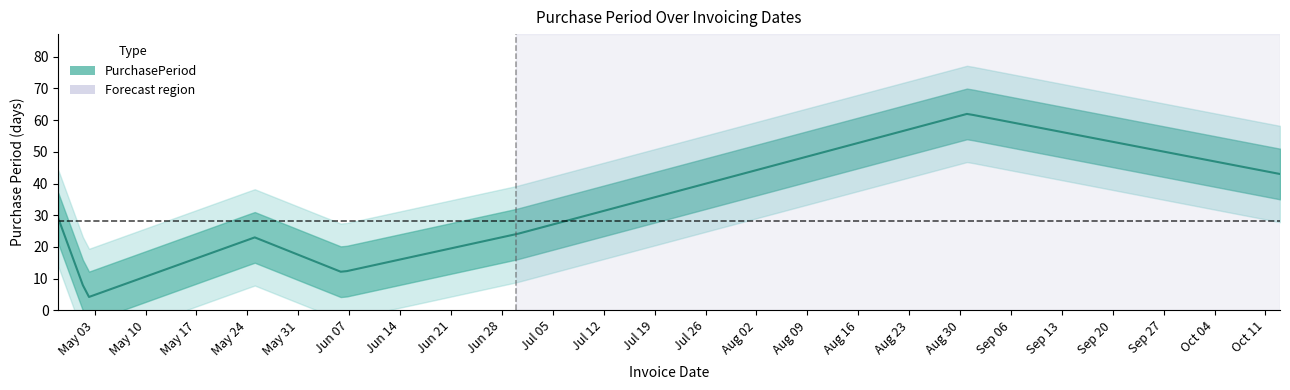

What is the difference between the second highest and minimum values?

39